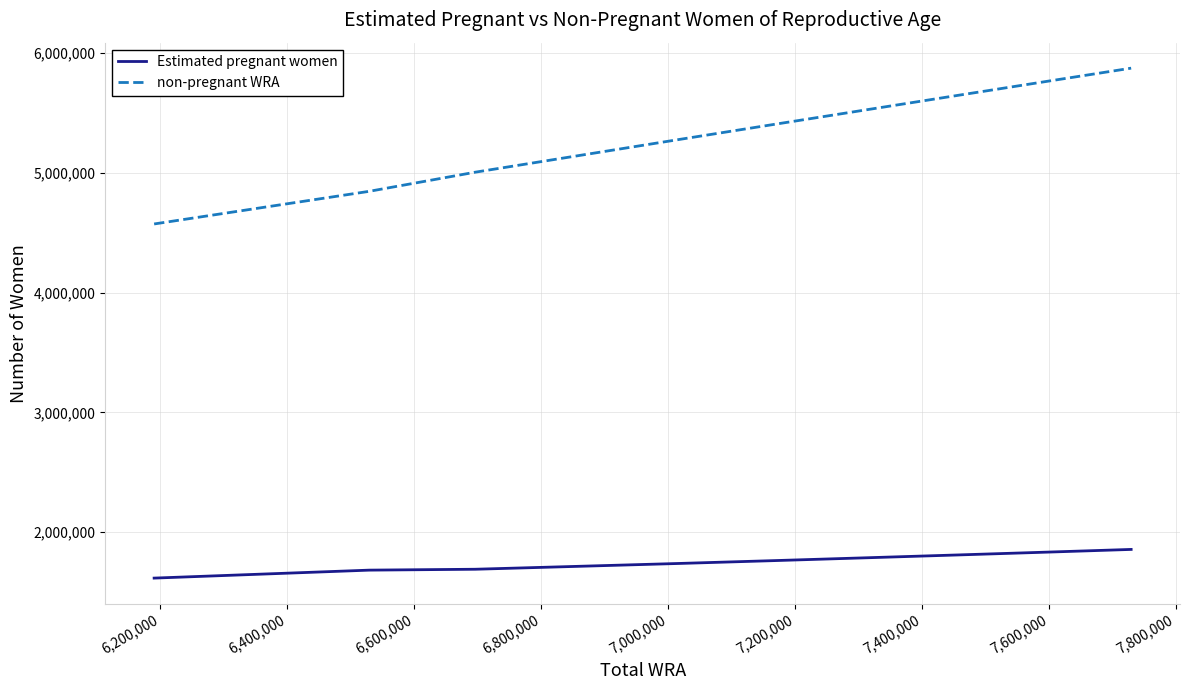

What is the difference between the maximum and minimum values in the Estimated pregnant women series?

239389.0